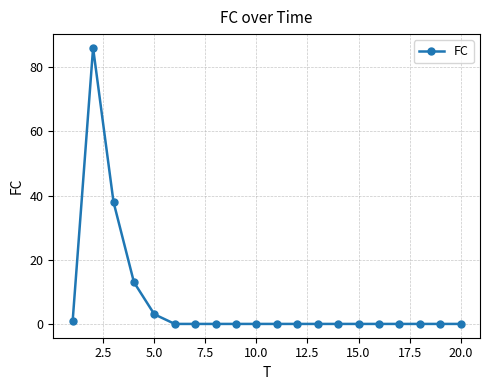

What is the sum of all values?

141